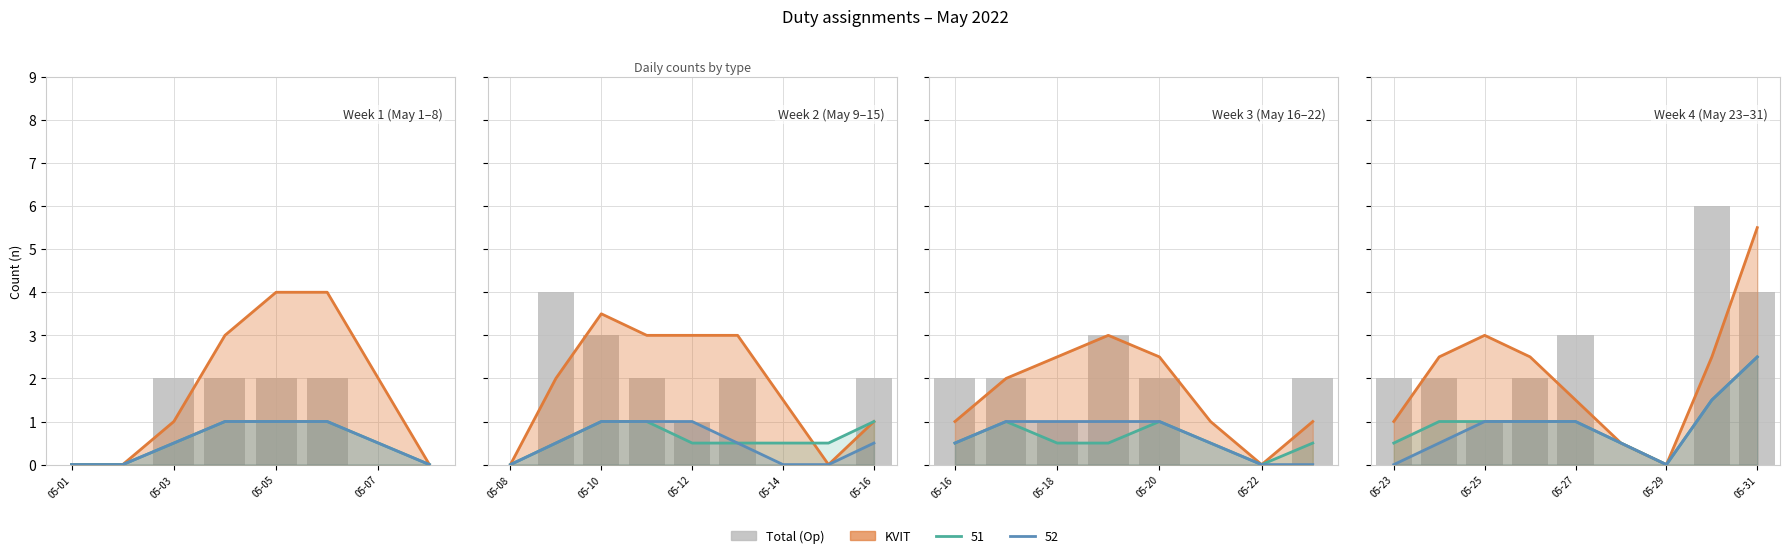

How many categories are shown in the chart?

9